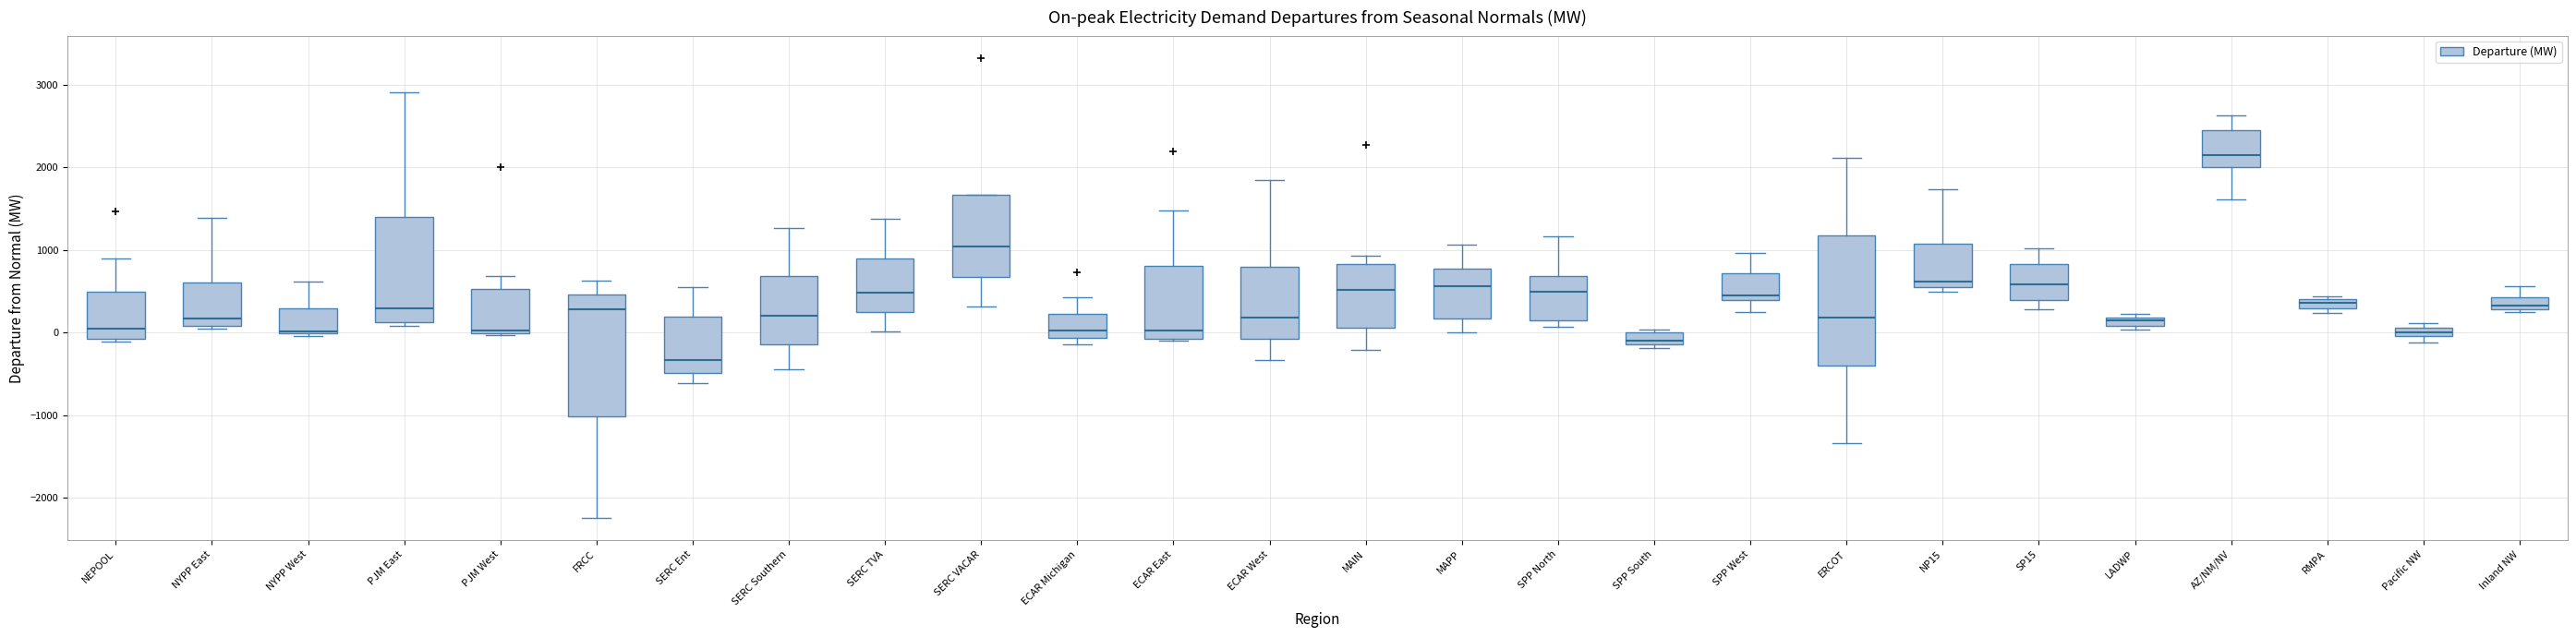

Where does the median line of the box for SERC TVA sit on the y-axis? The values are not printed on the chart, so give them approximately, as read against the axis.

500